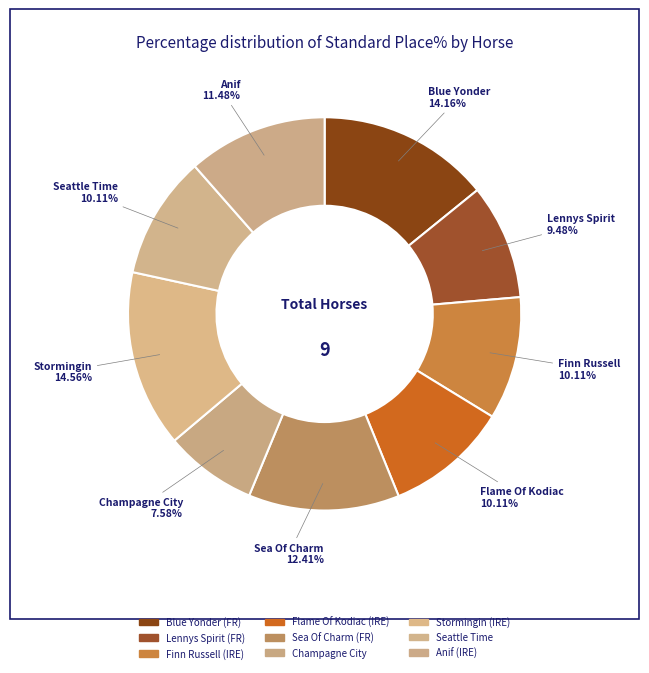

To the nearest percent, what percentage of the pie is Stormingin (IRE)?

15%